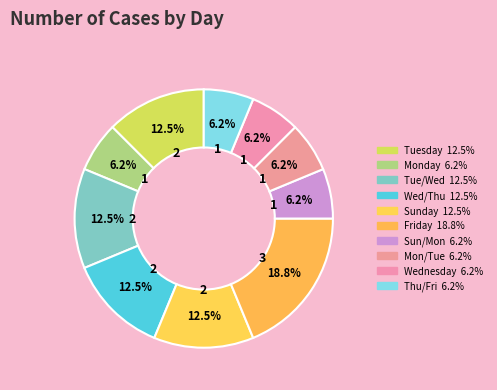

How many slices are in this pie chart?

10